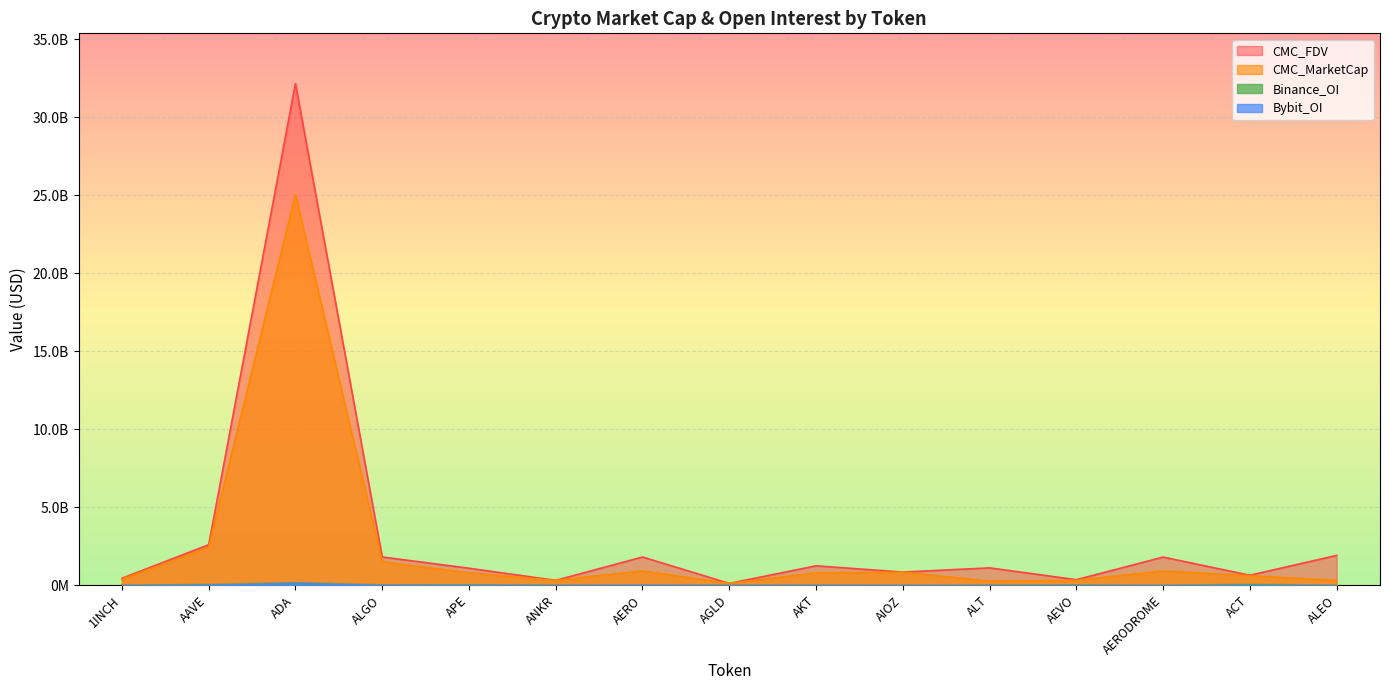

True or false: Bybit_OI has a value of 6929265.3 at ALEO.

False